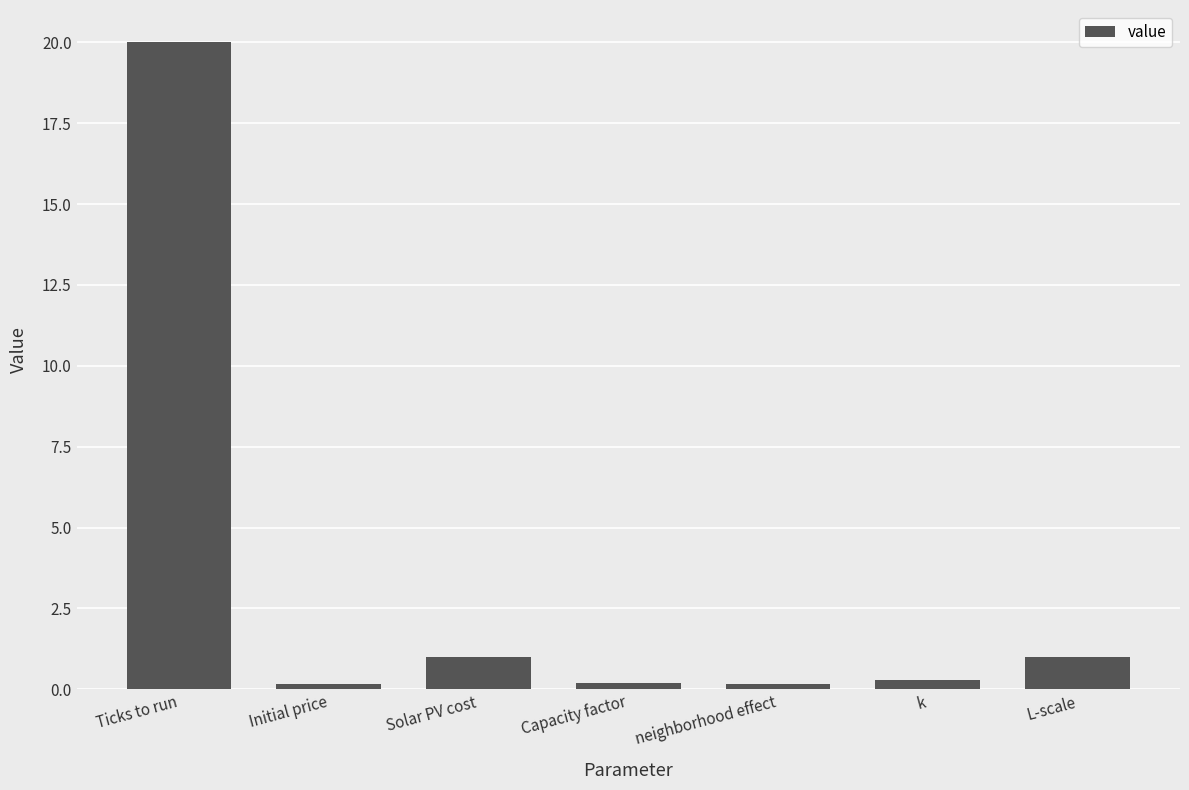

Which has a higher value, neighborhood effect or Solar PV cost?

Solar PV cost